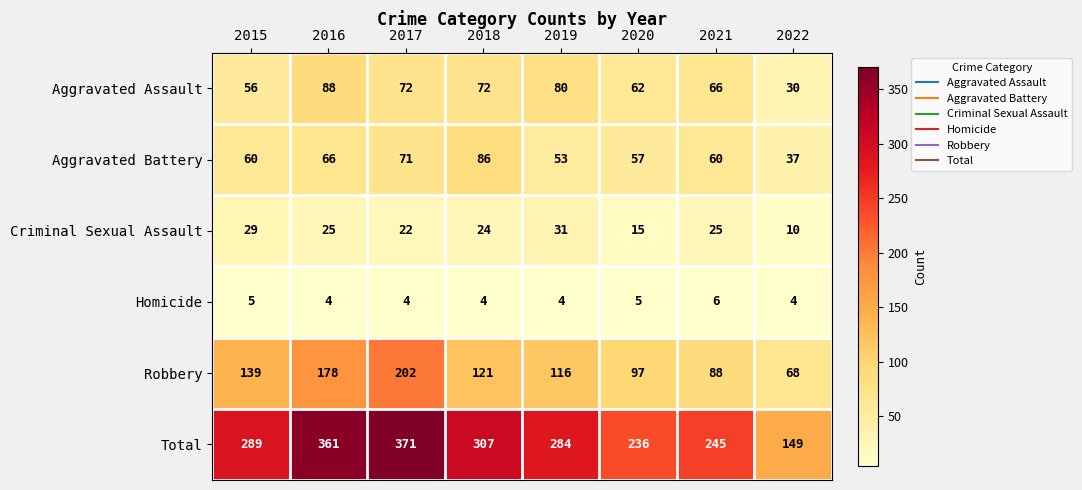

What is the total value across all series at 2018?

614